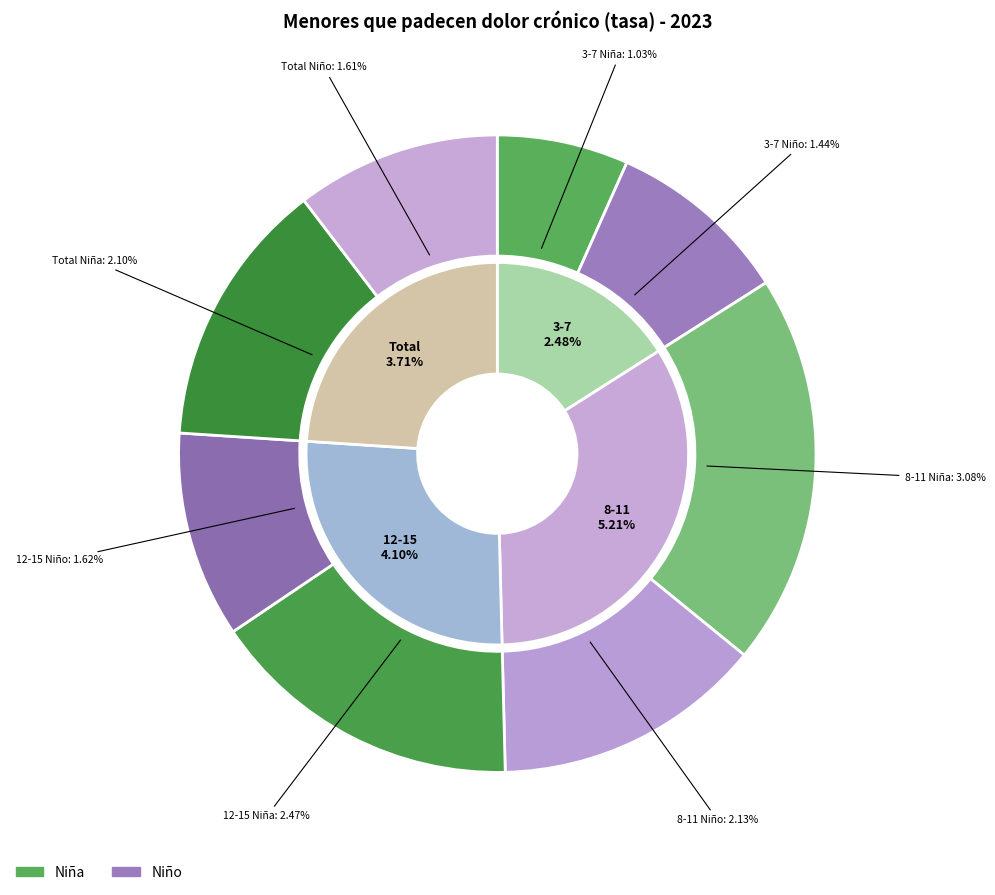

Which category has the biggest portion of the pie?

8-11